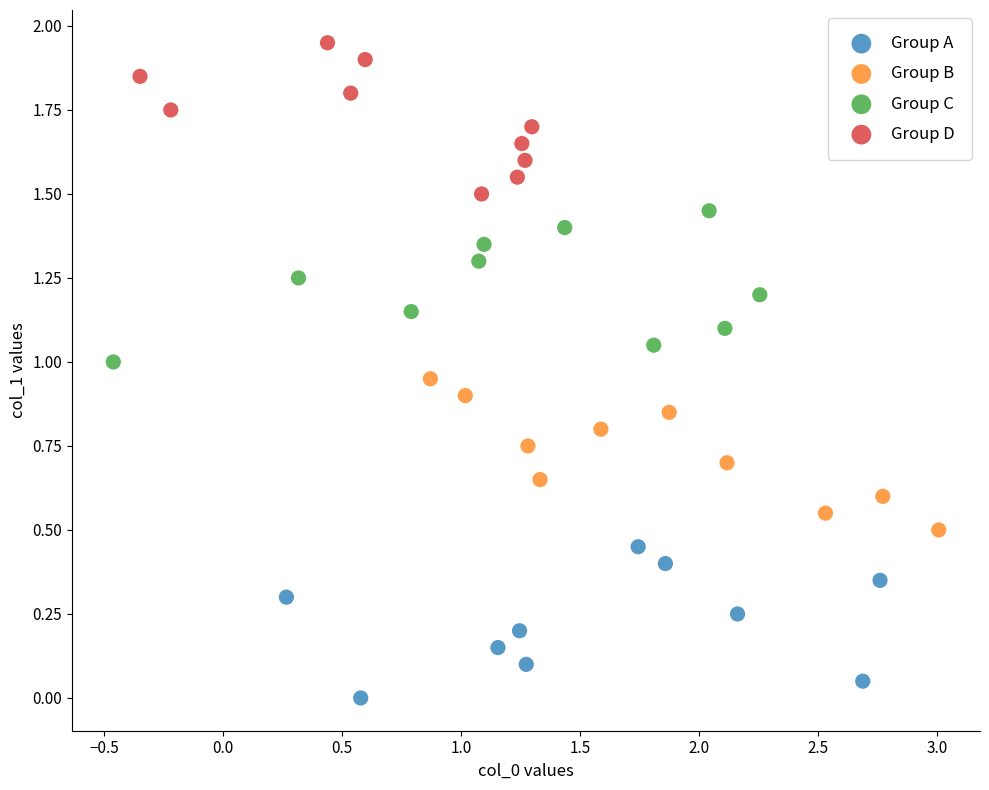

Which series contains the highest Y value?

Group D